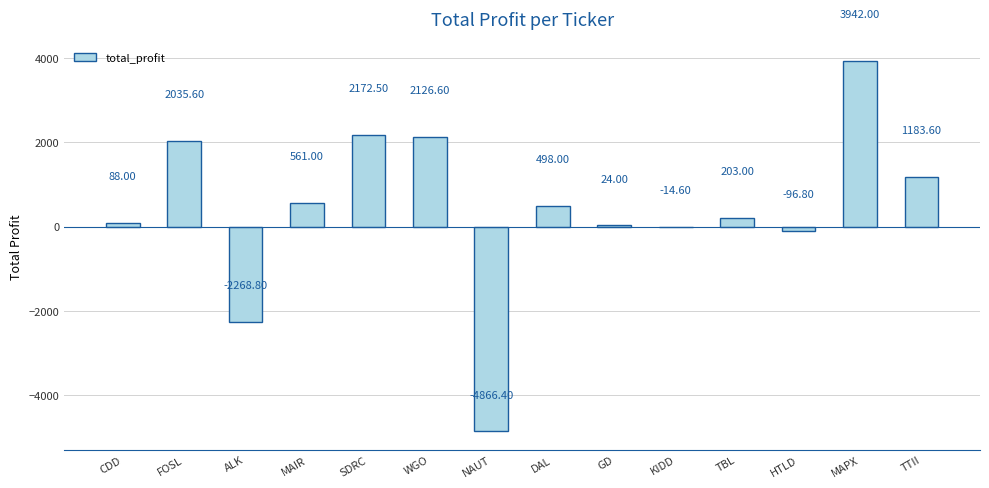

Are the bars horizontal?

No